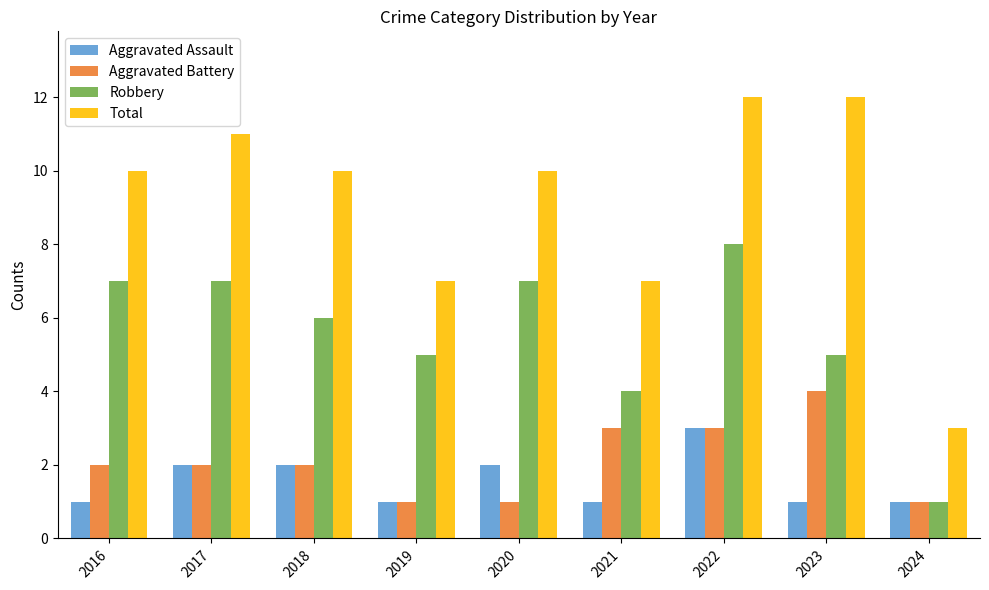

Reading left to right, list all the values displayed in this chart.

Aggravated Assault: 1	2	2	1	2	1	3	1	1
Aggravated Battery: 2	2	2	1	1	3	3	4	1
Robbery: 7	7	6	5	7	4	8	5	1
Total: 10	11	10	7	10	7	12	12	3